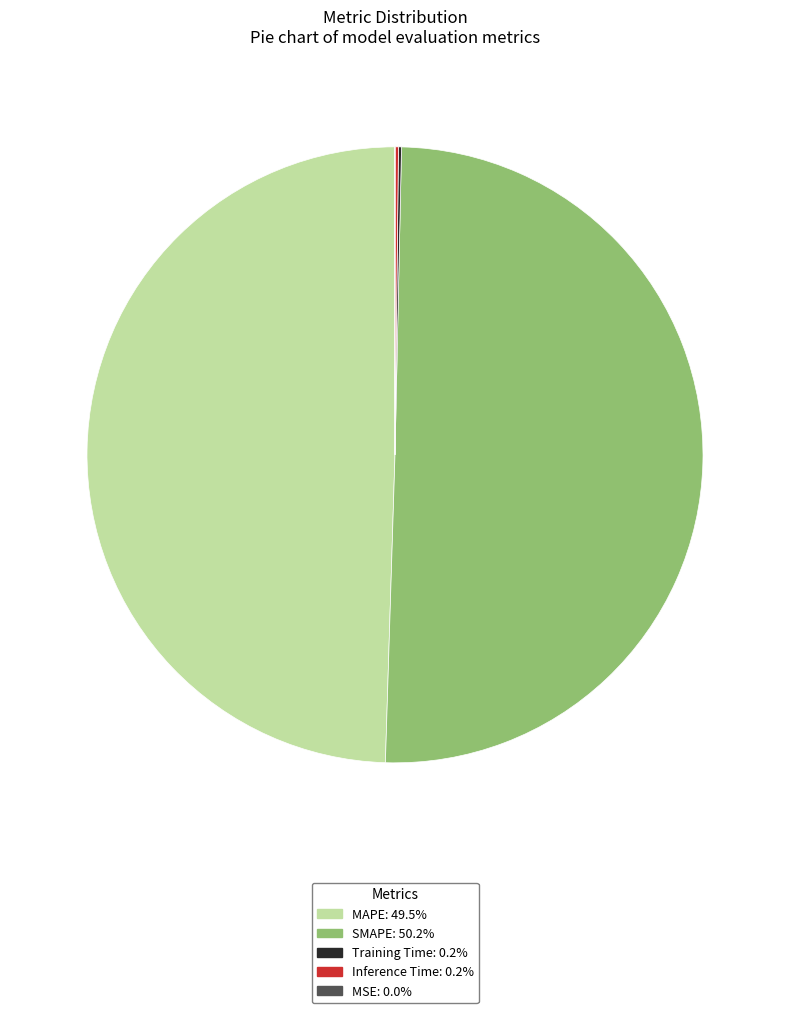

Which category has the biggest portion of the pie?

SMAPE